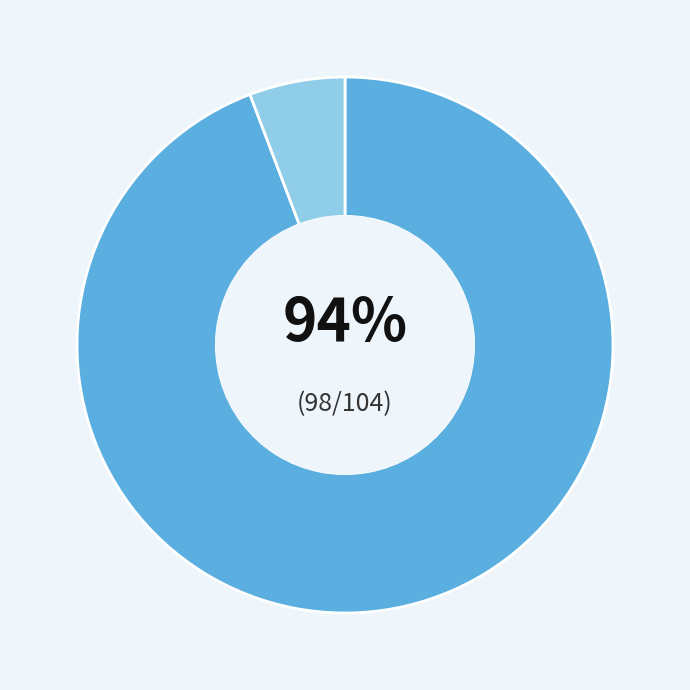

To the nearest percent, what is the difference between the largest and smallest slice percentages?

88%